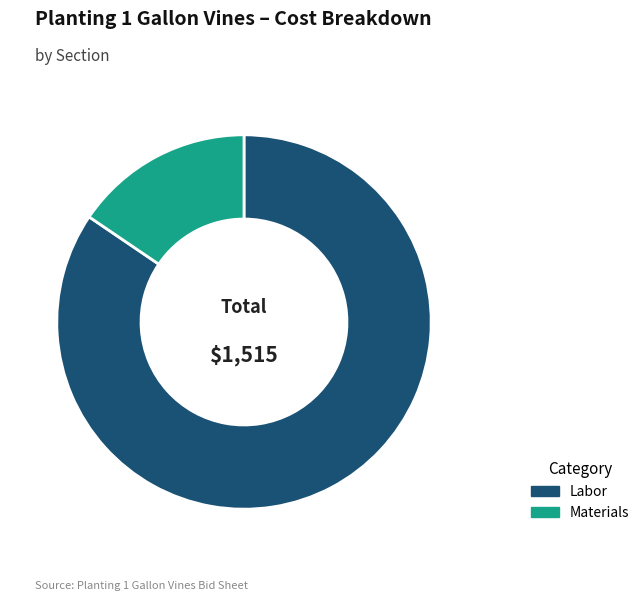

How many slices are in this pie chart?

2